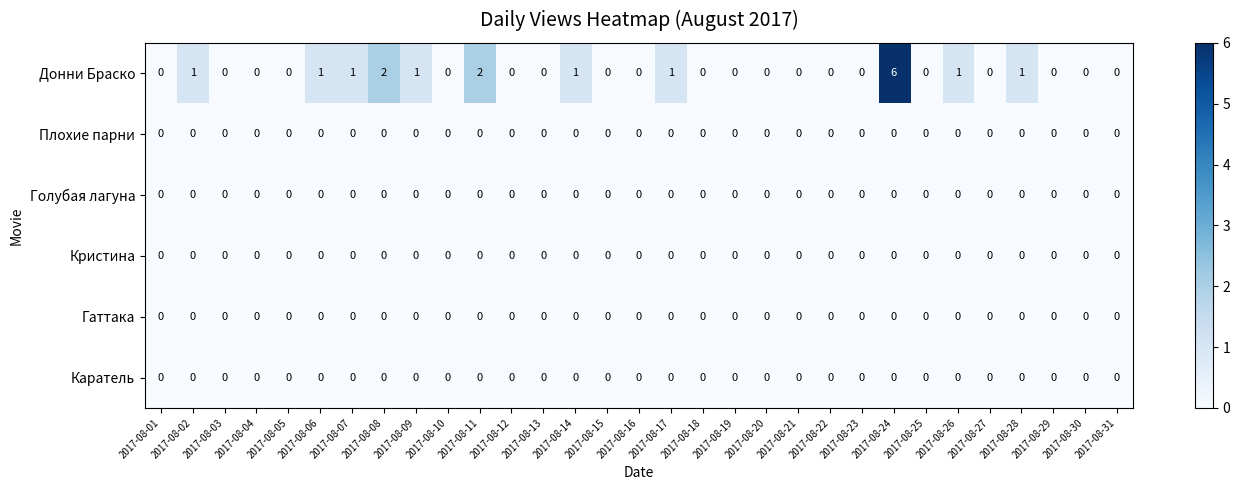

What is the maximum value shown in the chart?

6